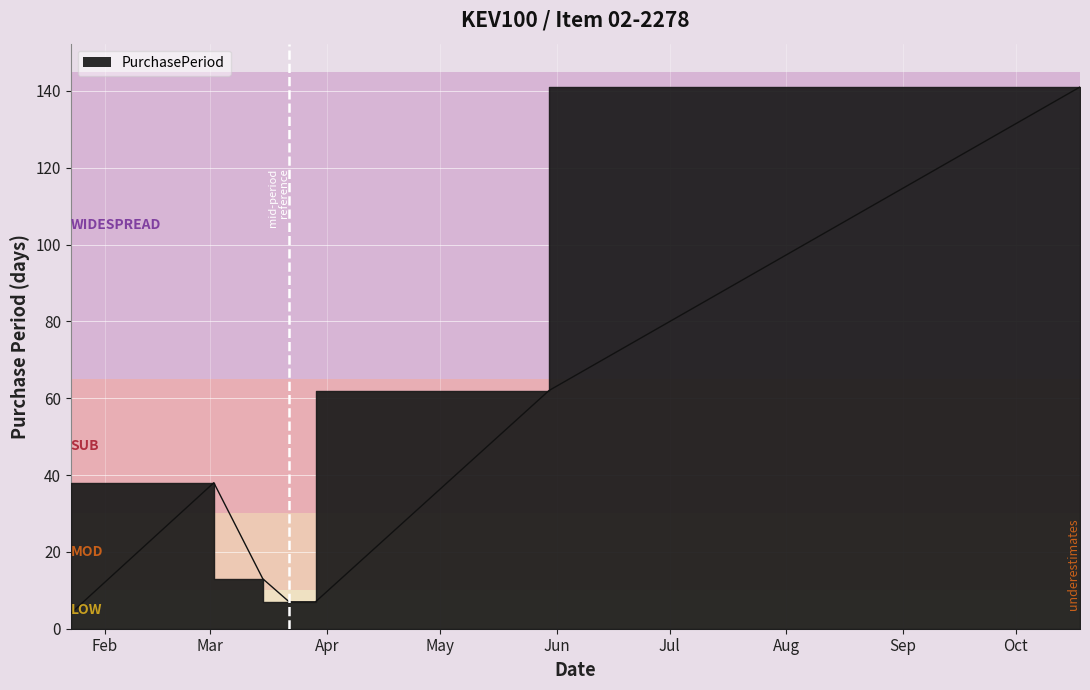

Approximately how many times larger is the value at 2017-05-30 compared to 2017-01-23?

15.5